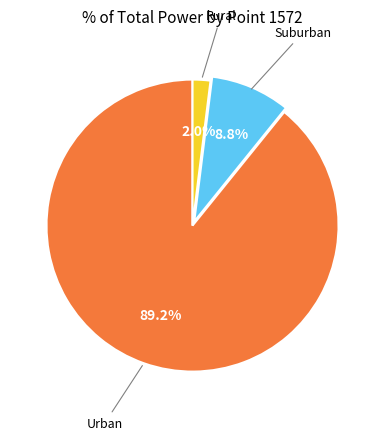

Is there any slice that represents more than half of the pie?

Yes